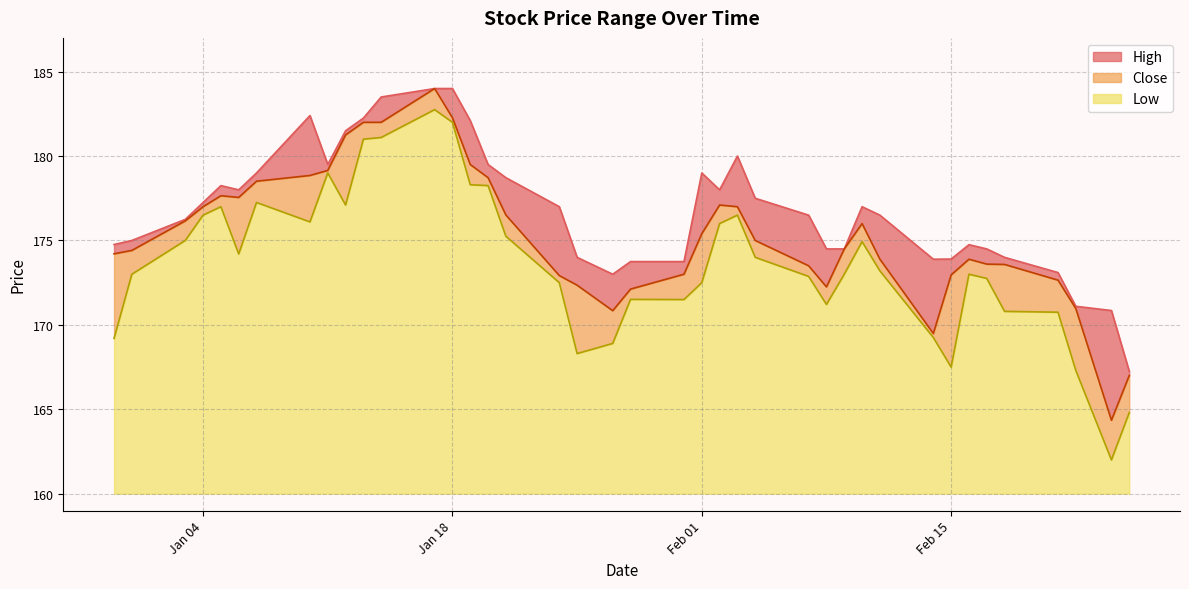

True or false: Low has more than 2 interior local peaks.

True